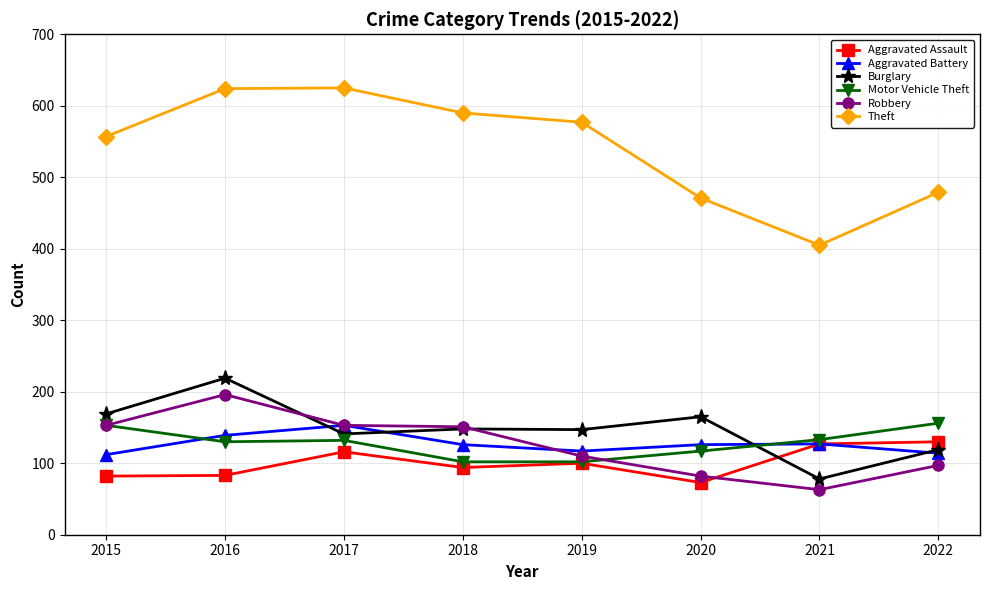

Does the chart display data point markers on the line(s)?

Yes